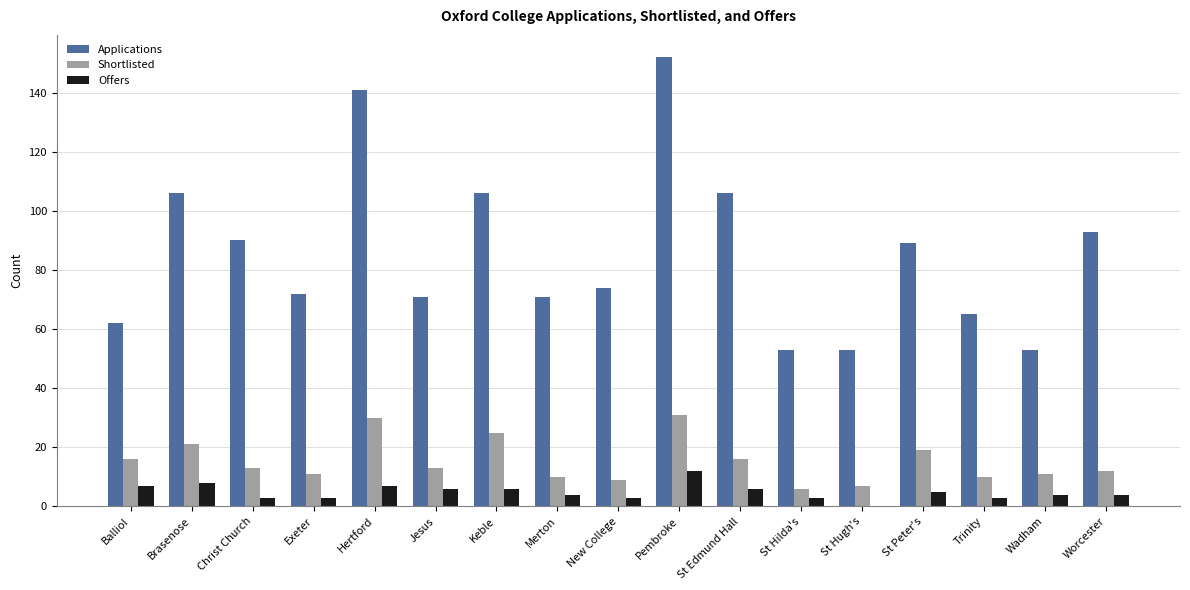

What is the maximum value shown in the chart?

152